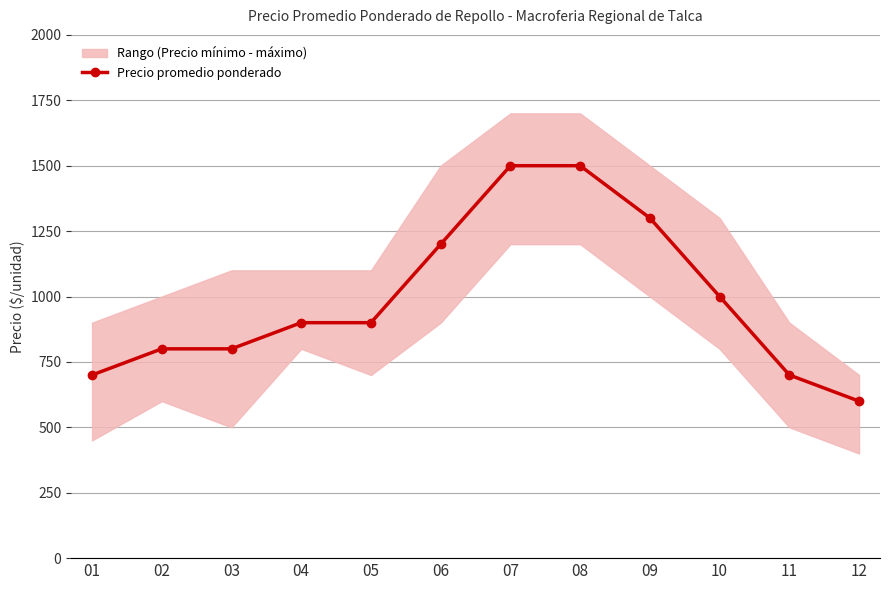

Reading left to right, what are all the values shown in this chart?

700	800	800	900	900	1200	1500	1500	1300	1000	700	600